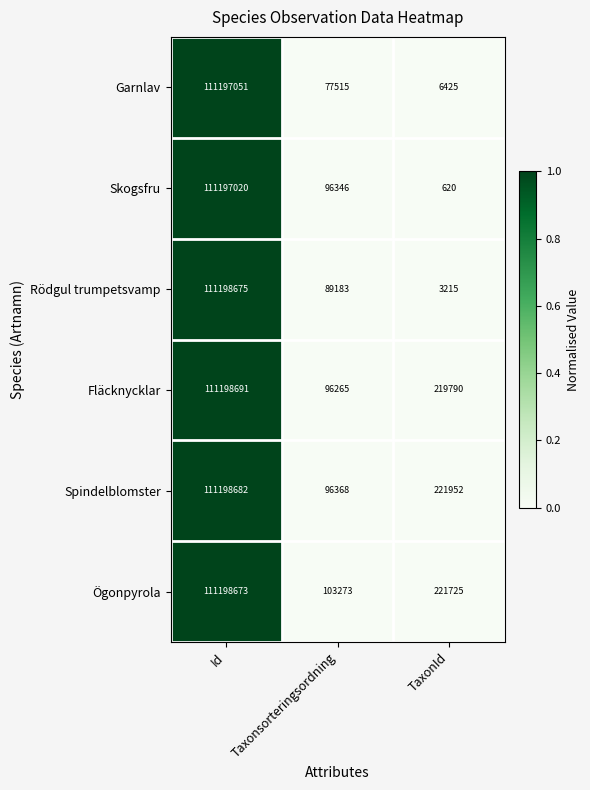

True or false: Fläcknycklar has a value of 54171 at Taxonsorteringsordning.

False